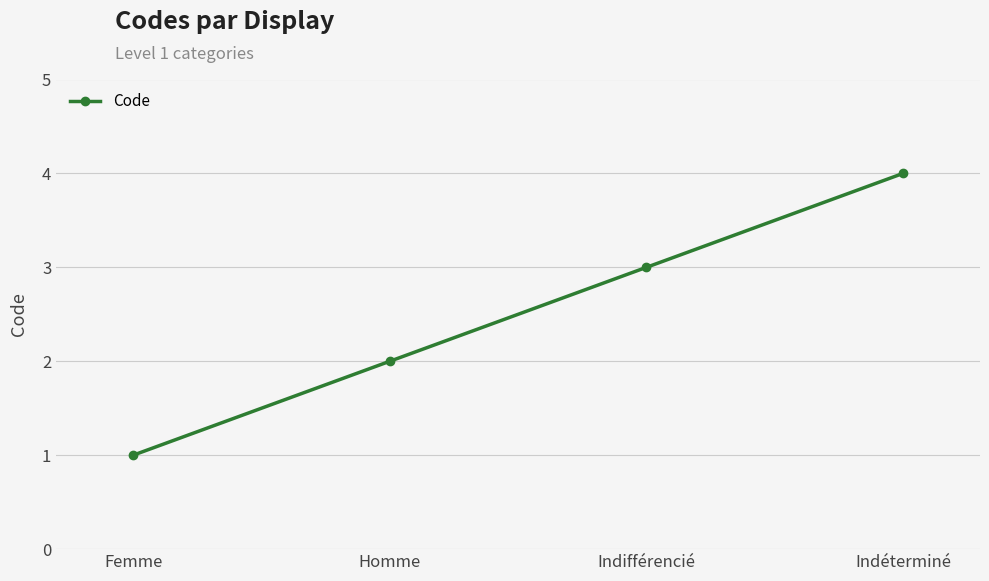

How many distinct data groups are displayed?

1